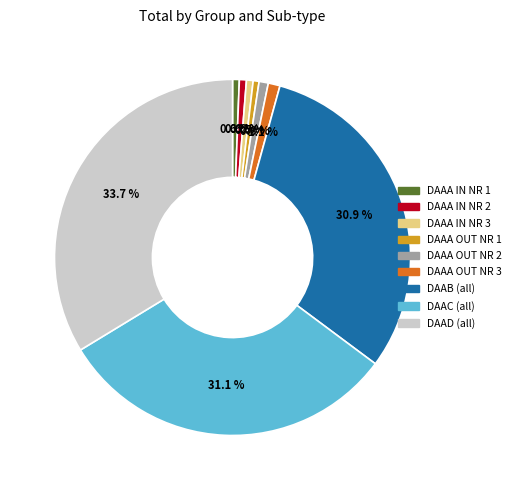

Count the number of slices in the pie.

9